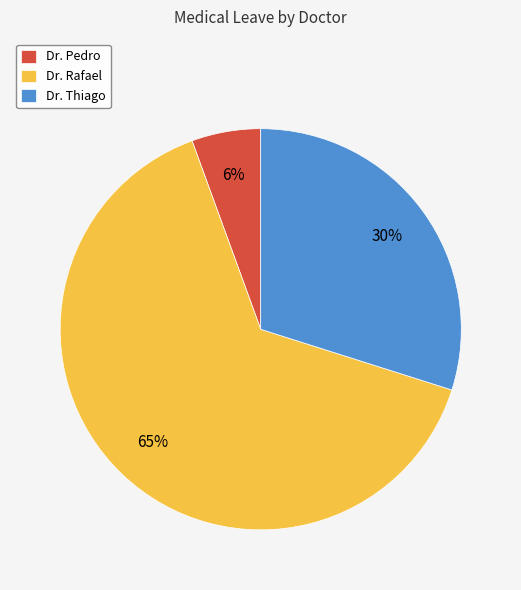

To the nearest percent, what is the average slice percentage?

33%